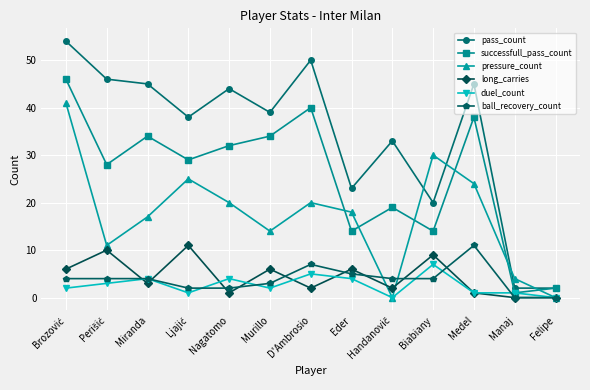

Count the number of categories in the chart.

13